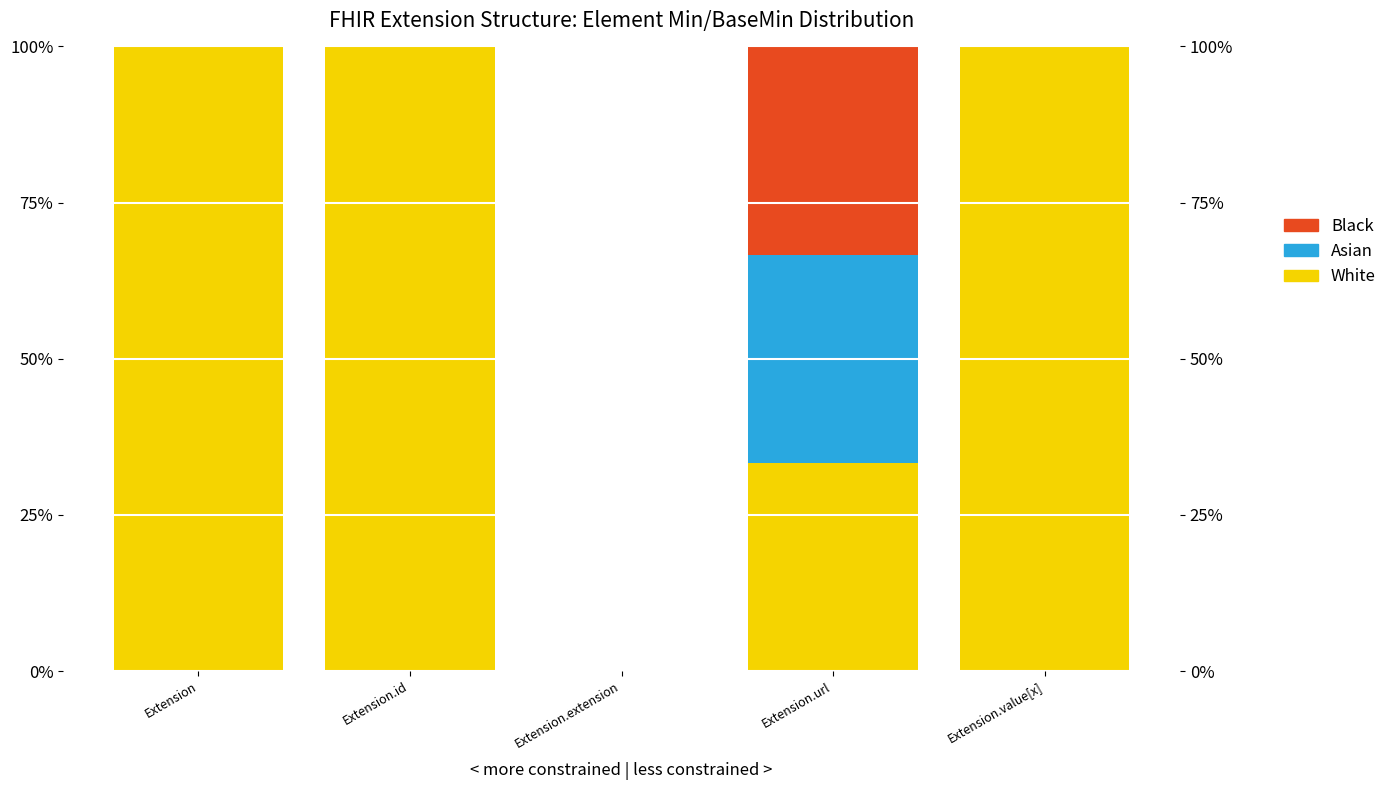

What are all the series names shown in the legend?

White, Asian, Black